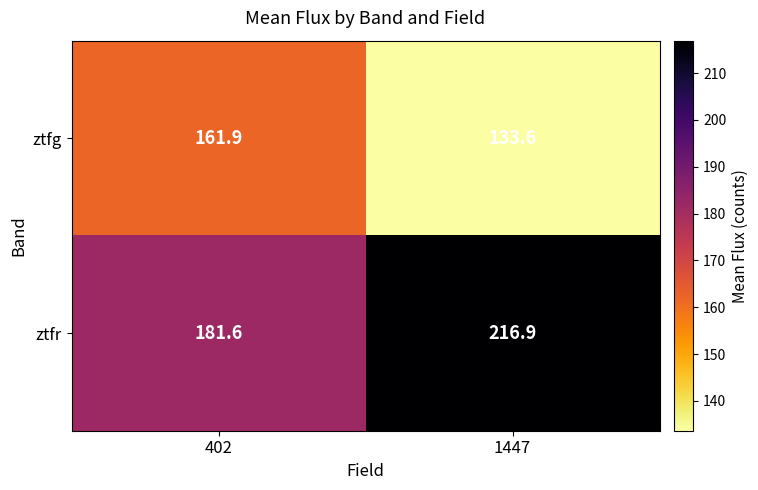

Which series has the largest total across all categories?

ztfr